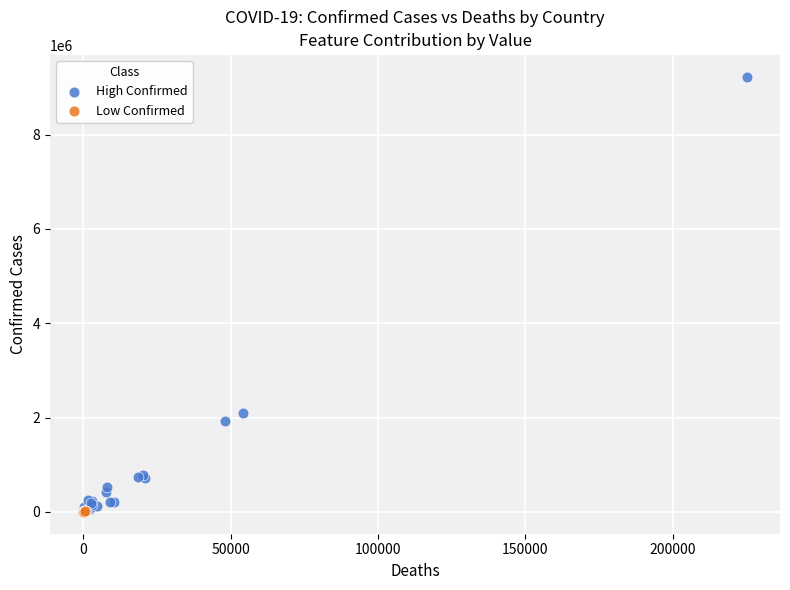

Which series contains the highest Y value?

High Confirmed